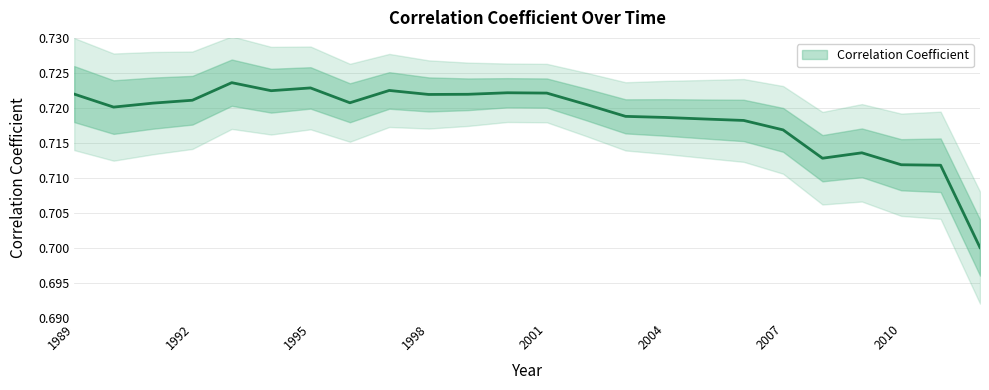

Reading left to right, what are all the values shown in this chart?

0.7	0.7	0.7	0.7	0.7	0.7	0.7	0.7	0.7	0.7	0.7	0.7	0.7	0.7	0.7	0.7	0.7	0.7	0.7	0.7	0.7	0.7	0.7	0.7